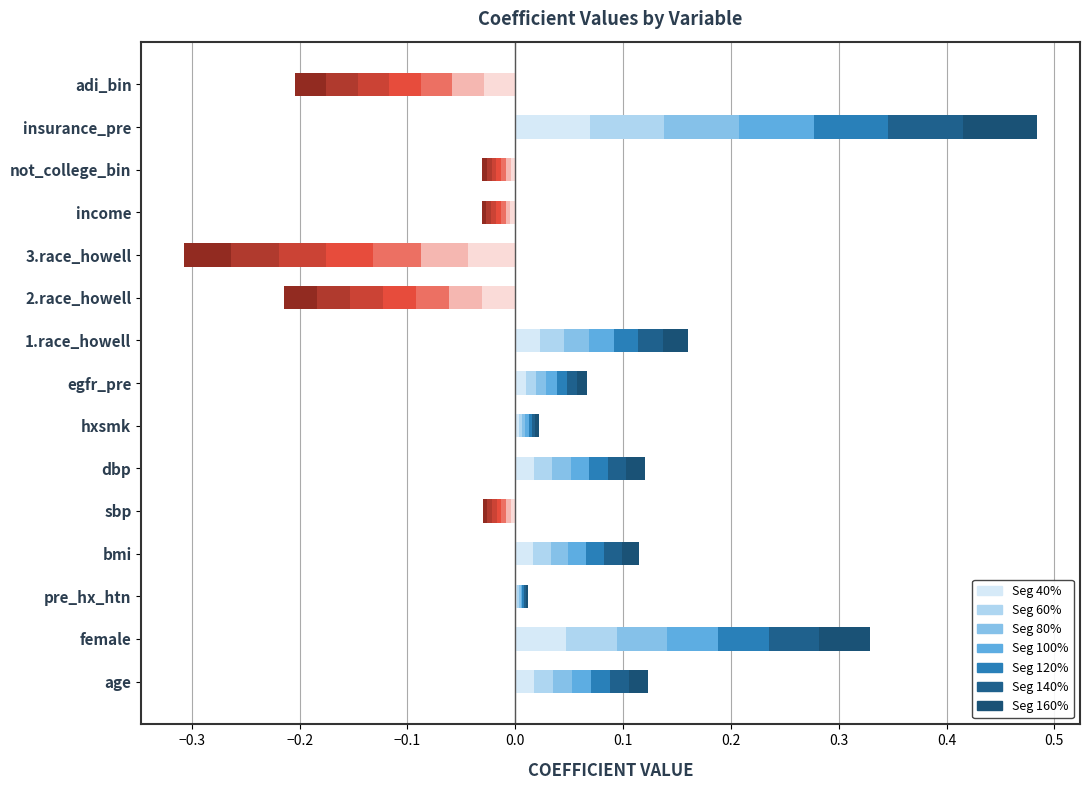

Rank the categories by value from highest to lowest.

insurance_pre, female, 1.race_howell, age, dbp, bmi, egfr_pre, hxsmk, pre_hx_htn, sbp, not_college_bin, income, adi_bin, 2.race_howell, 3.race_howell